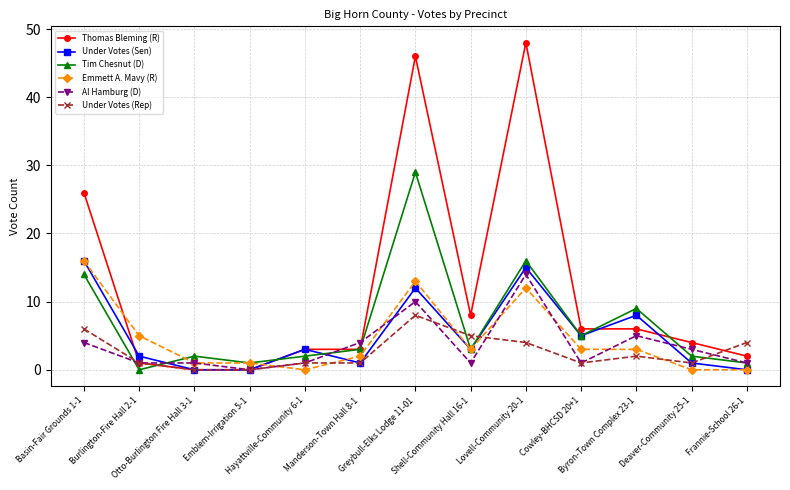

In Tim Chesnut (D), how many points are higher than both neighbors (excluding endpoints)?

4